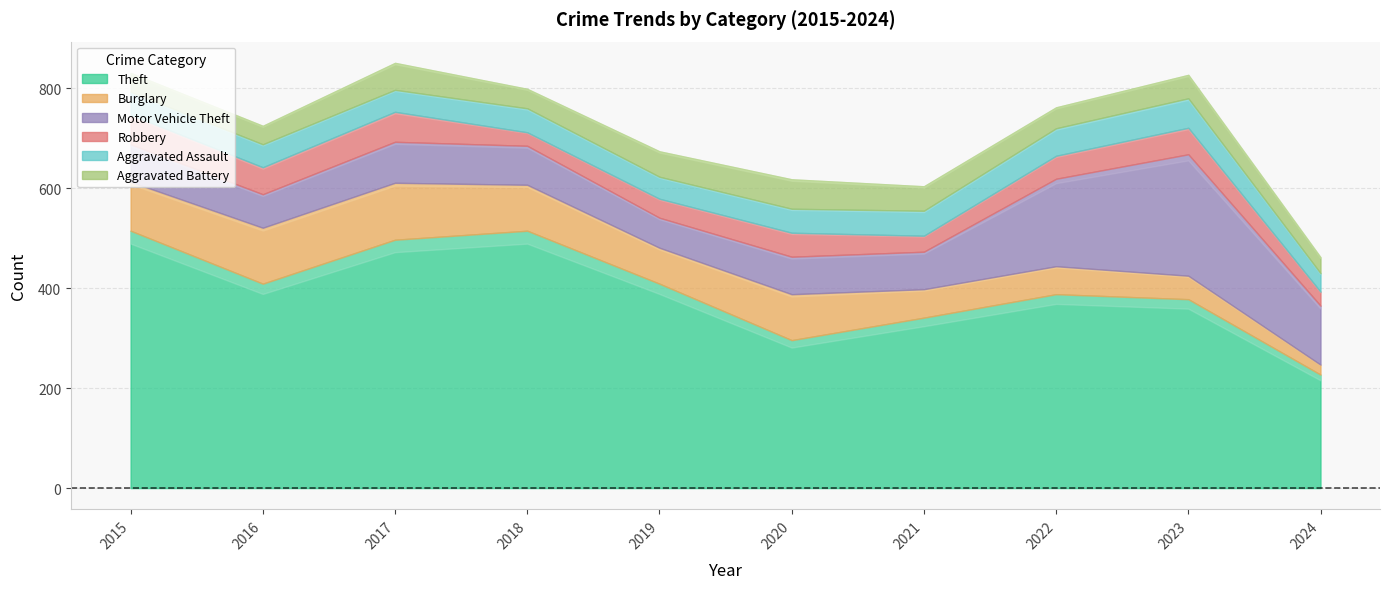

What is the spread (max minus min) of values at 2022?

346